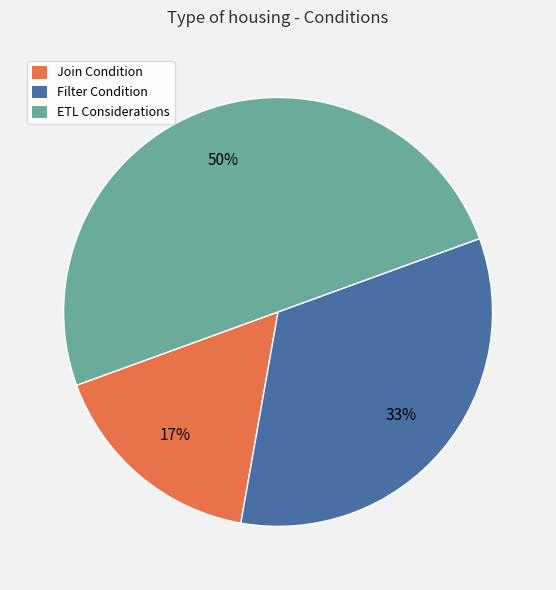

What is the ratio of the value at Join Condition to the value at Filter Condition?

0.5